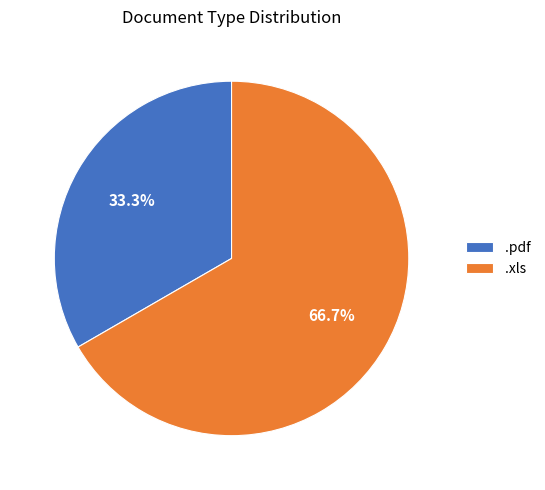

Which has a higher value, .xls or .pdf?

.xls